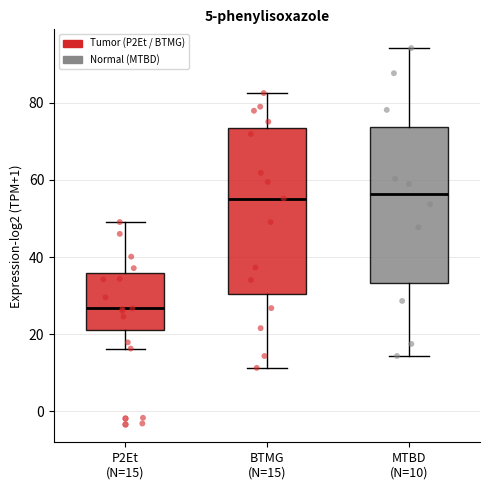

Reading left to right, transcribe this box plot: for each box, give where its median line is, the range the box spans, and where its two whiskers end, as read against the y-axis. The values are not printed on the chart, so give them approximately, as read against the axis.

P2Et (N=15): median 26, box 22 to 36, whiskers 16 to 50
BTMG (N=15): median 56, box 30 to 74, whiskers 12 to 82
MTBD (N=10): median 56, box 34 to 74, whiskers 14 to 94